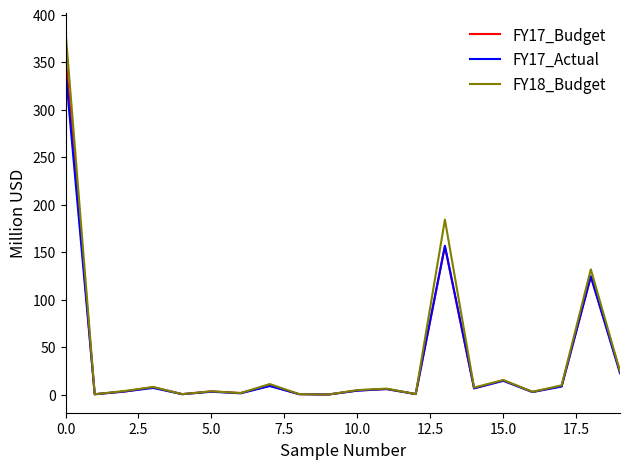

What is the difference between the maximum and minimum values in the FY17_Budget series?

356.6